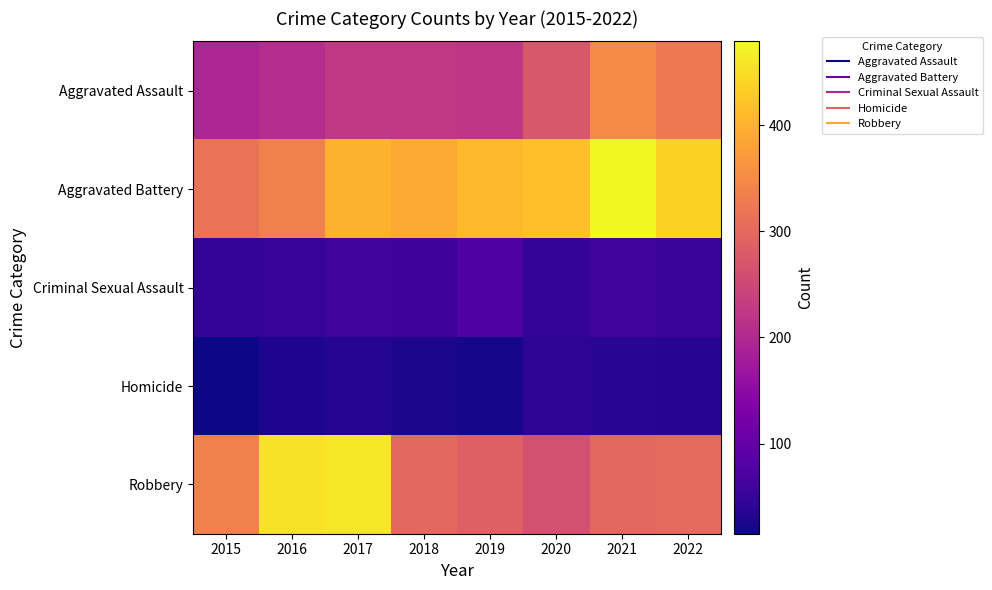

What is the total value across all series at 2018?

1000